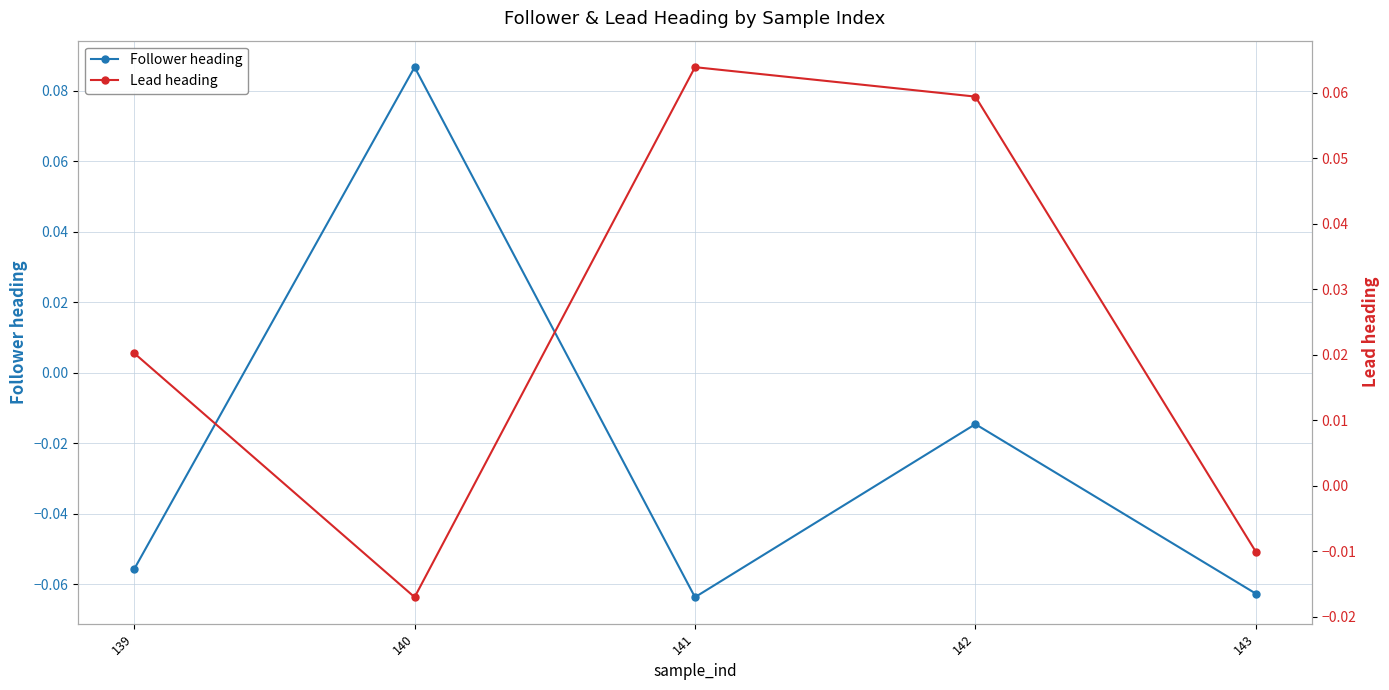

List the labels in order of Lead heading value, largest first.

141, 142, 139, 143, 140